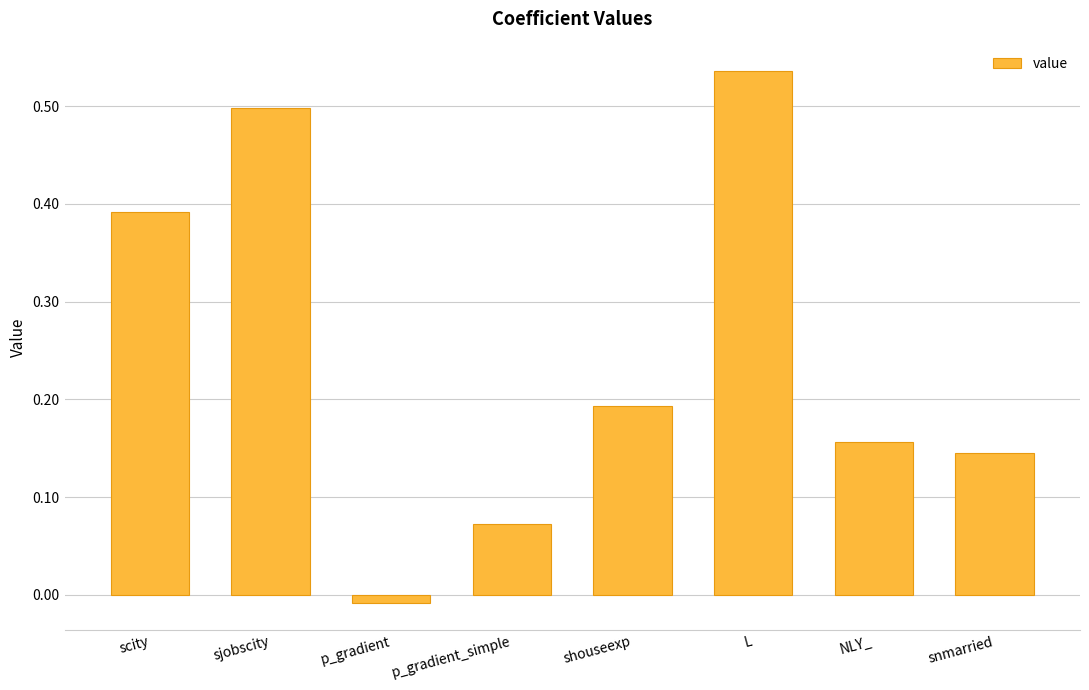

Which label corresponds to the smallest value in the chart?

p_gradient